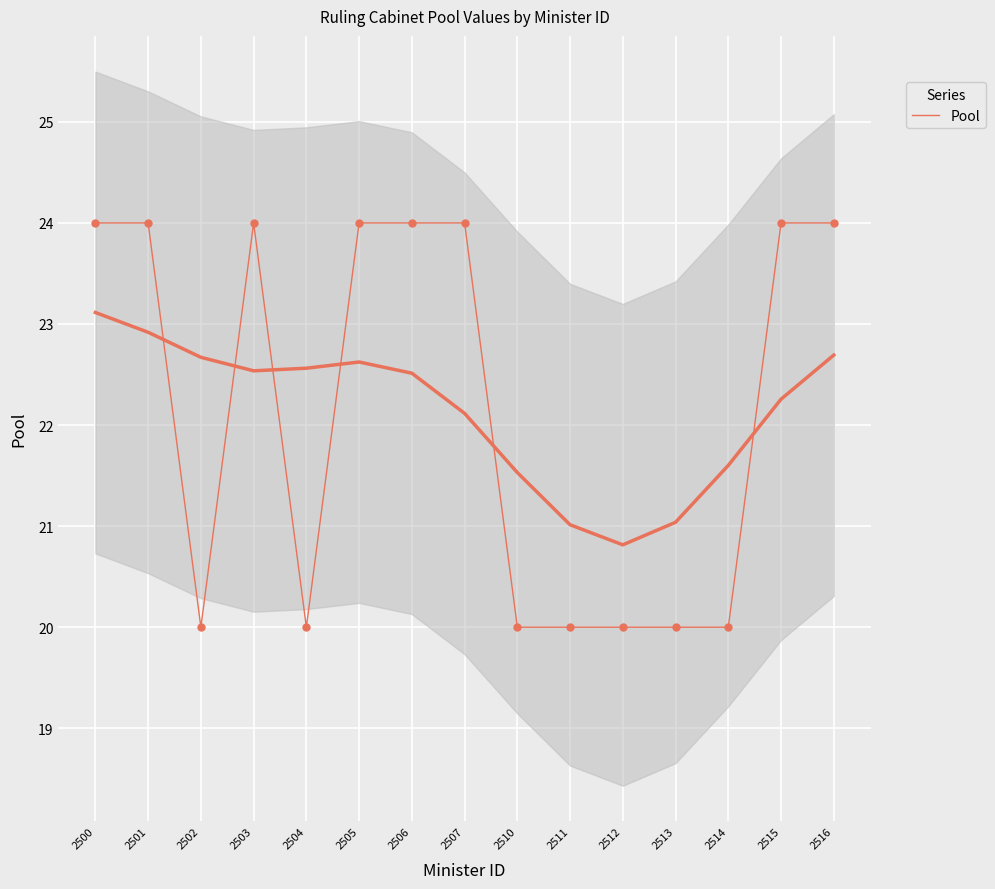

What is the change in value from 2504 to 2516?

+4